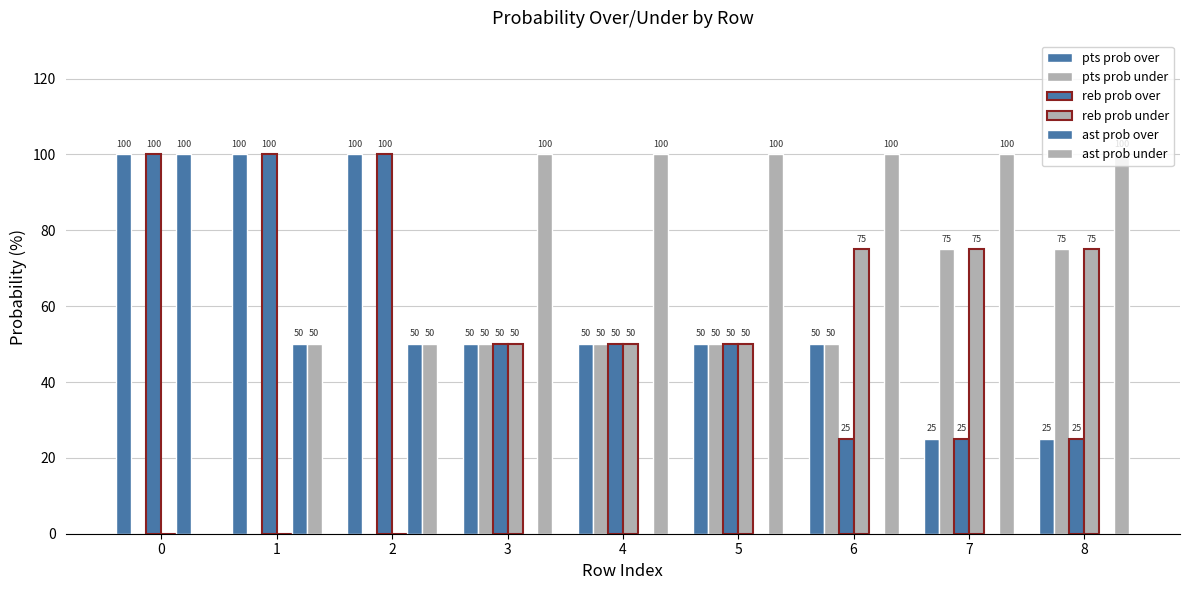

How many distinct data groups are displayed?

6